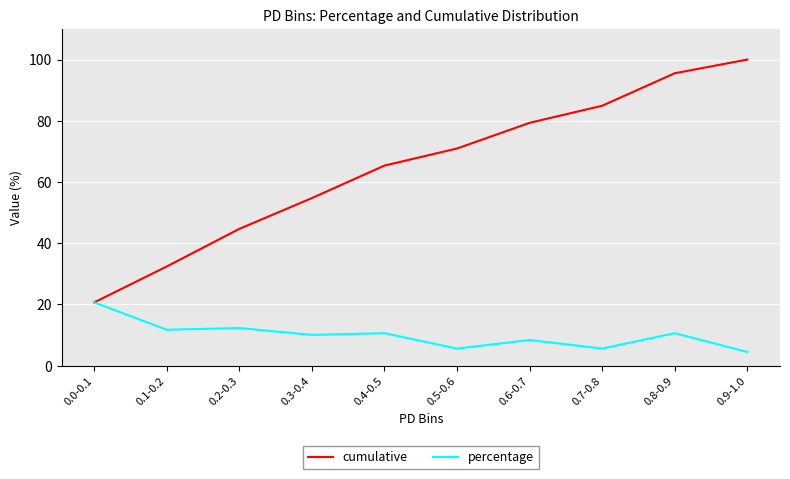

What is the maximum value for cumulative?

100.0